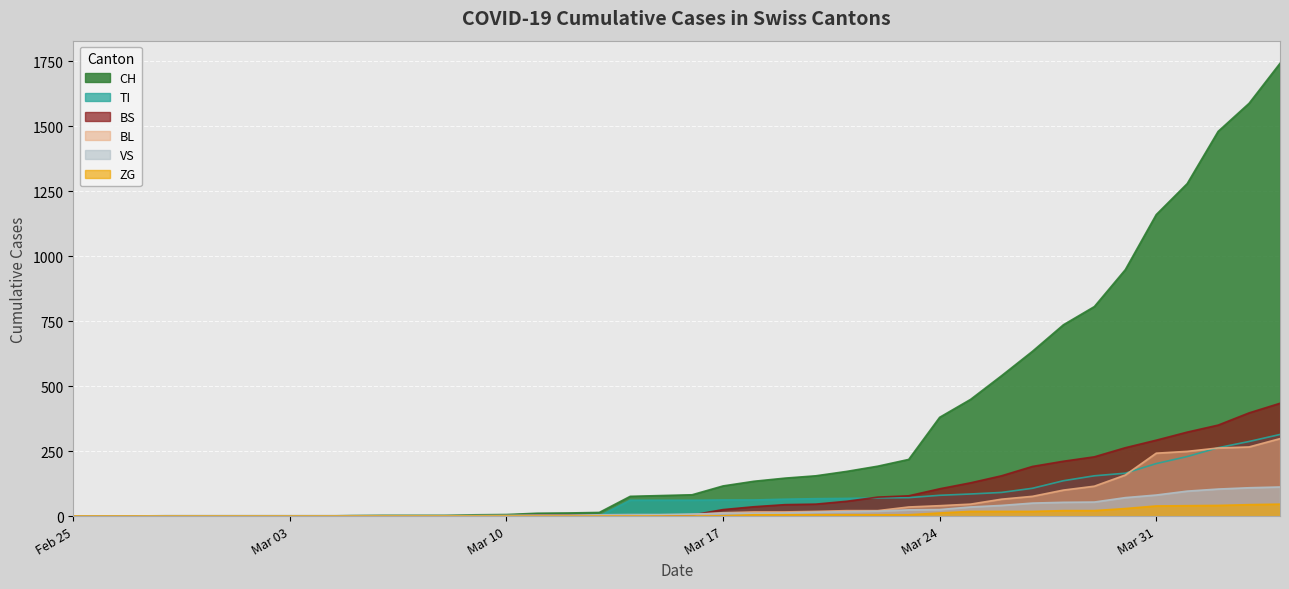

Which series has the widest spread of values?

CH